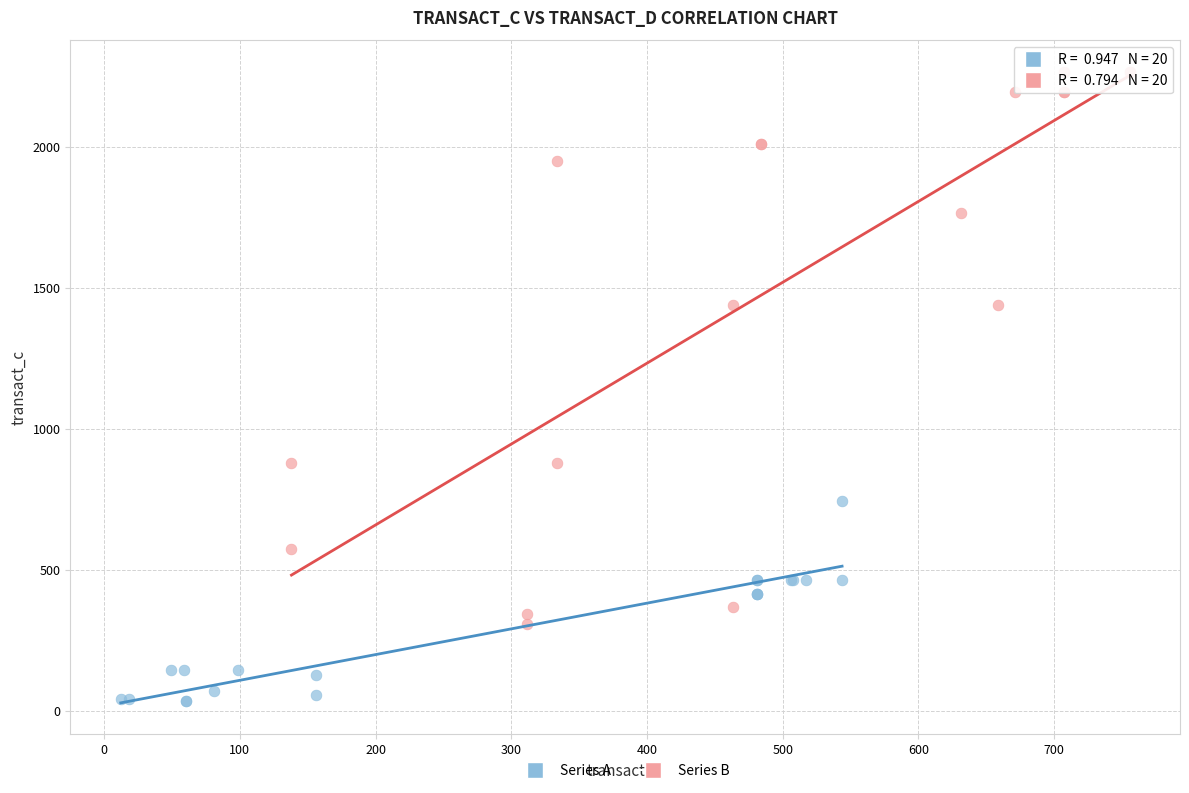

What are all the series names shown in the legend?

Series A, Series B